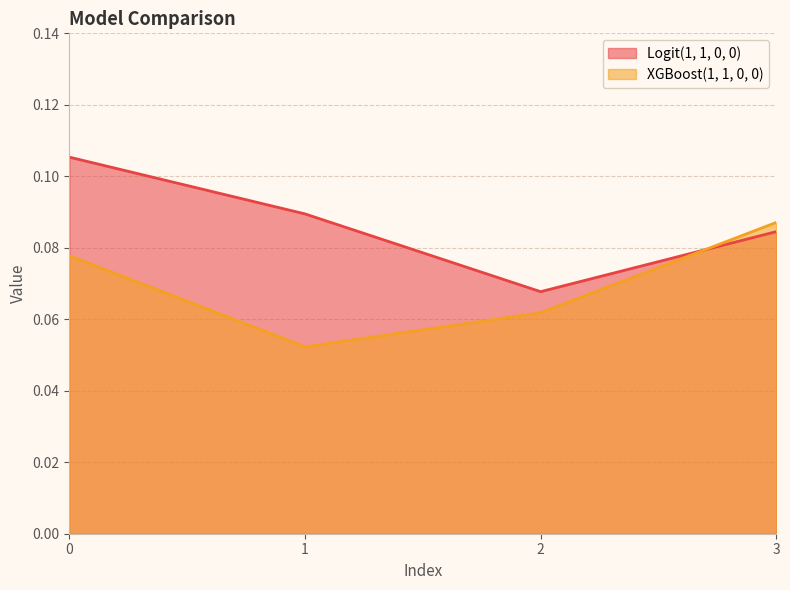

How many lines are shown in the chart?

2